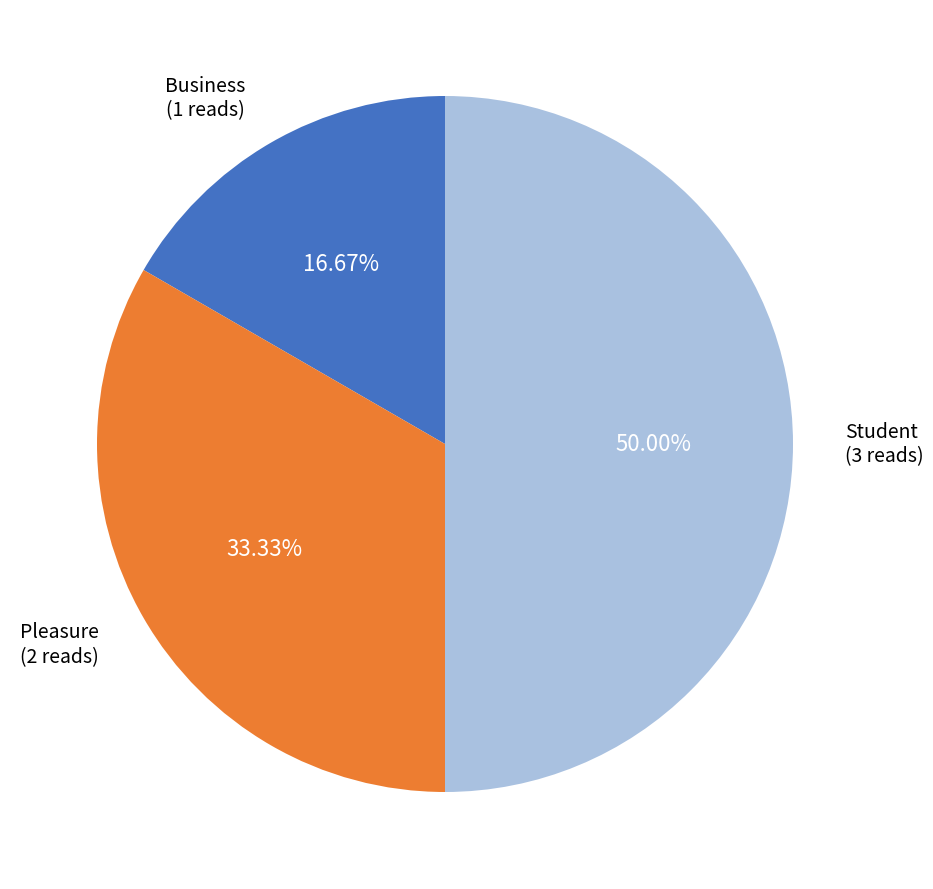

To the nearest percent, what is the average slice percentage?

33%